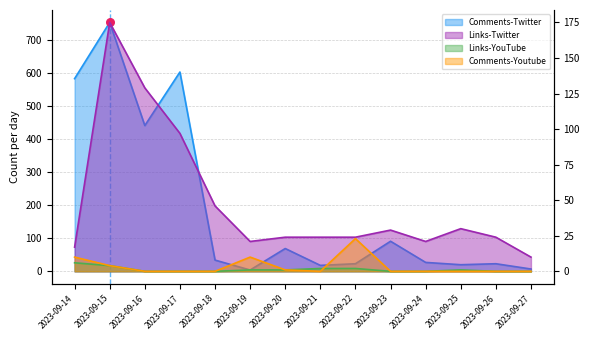

Which series has the widest spread of Y values?

Comments-Twitter